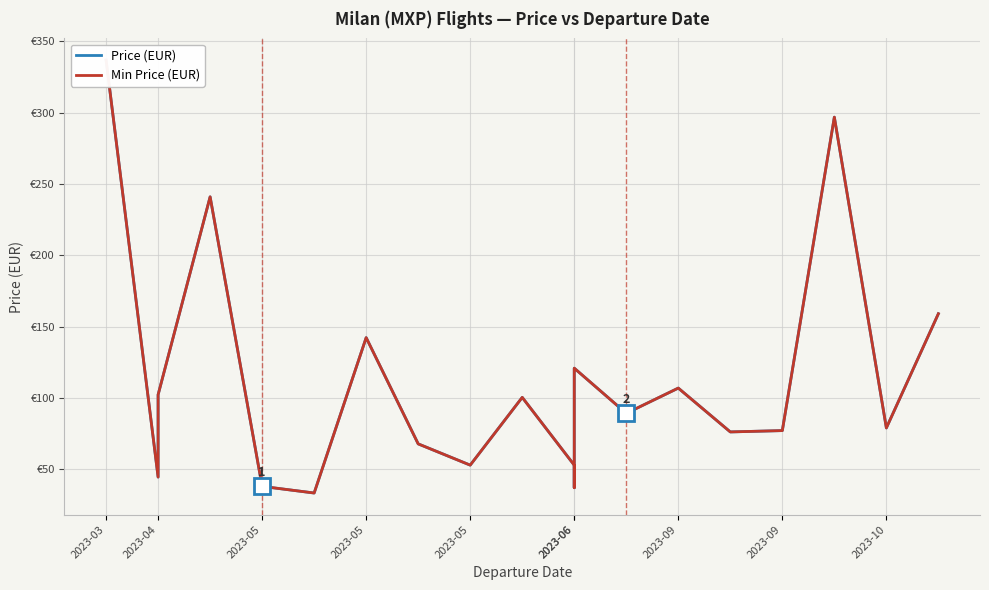

What is the total value across all series at 2023-06?

106.1